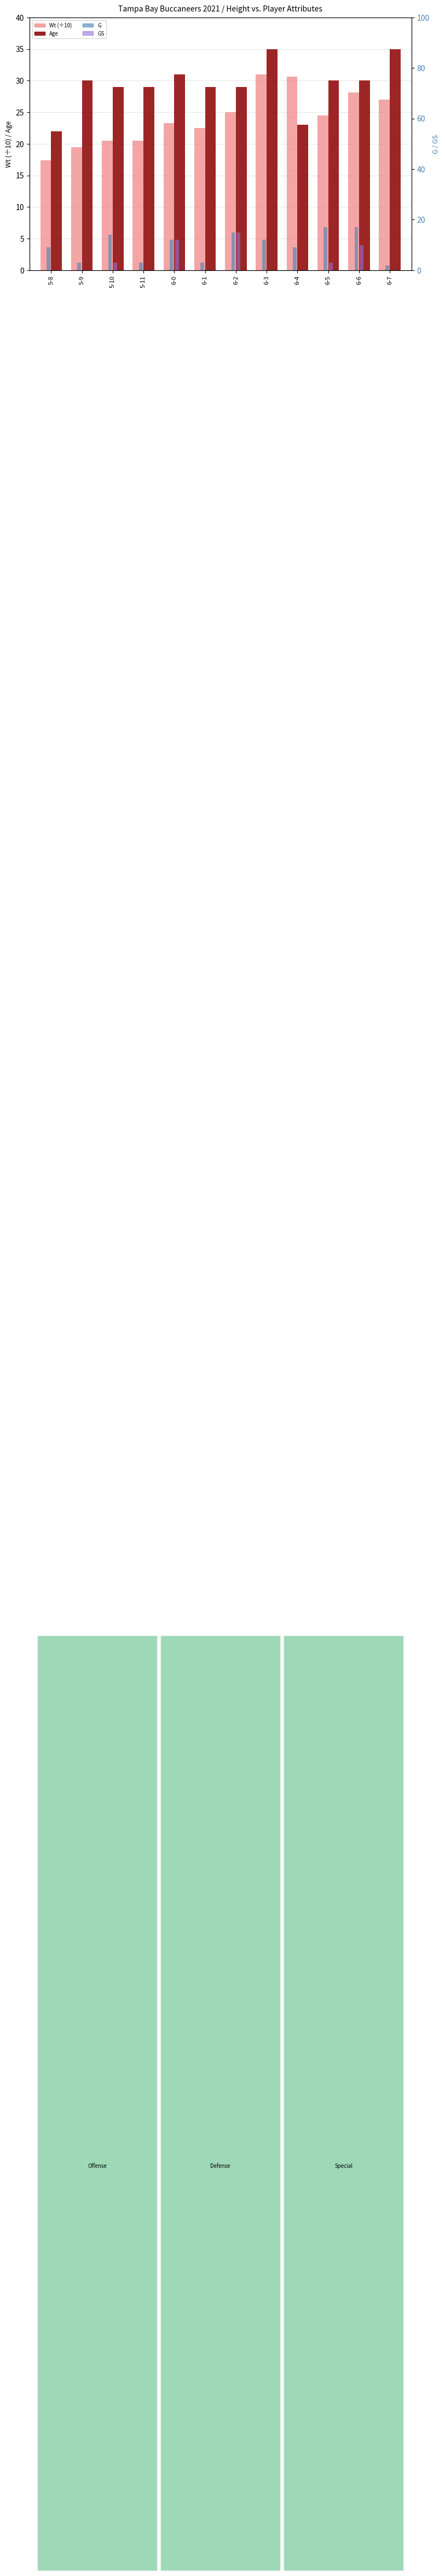

What is the approximate value of G at 5-9?

3.0